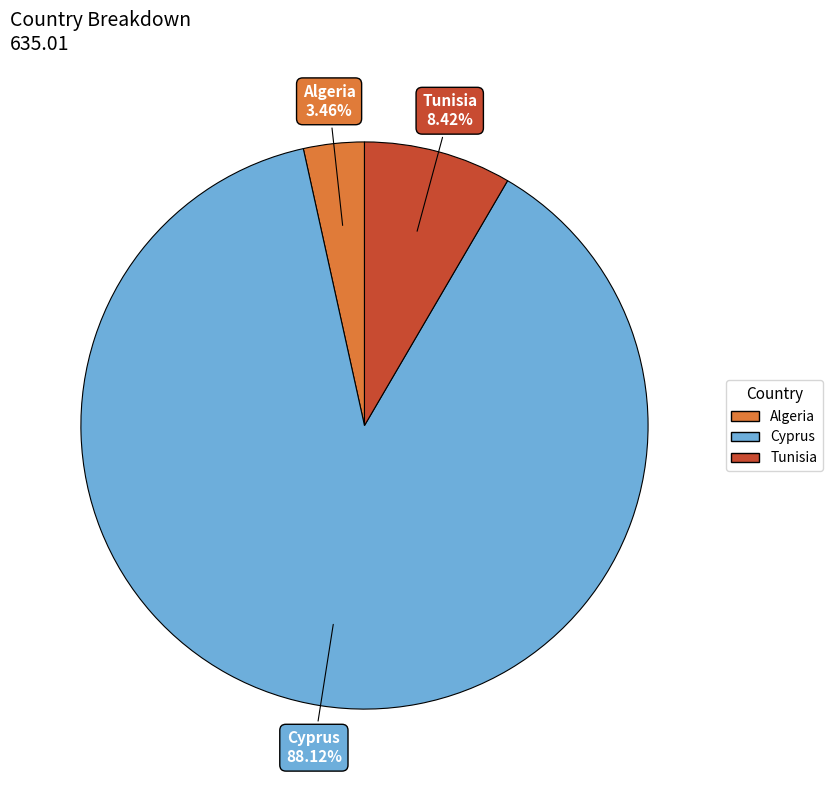

To the nearest percent, what is the combined percentage of Tunisia and Algeria?

12%